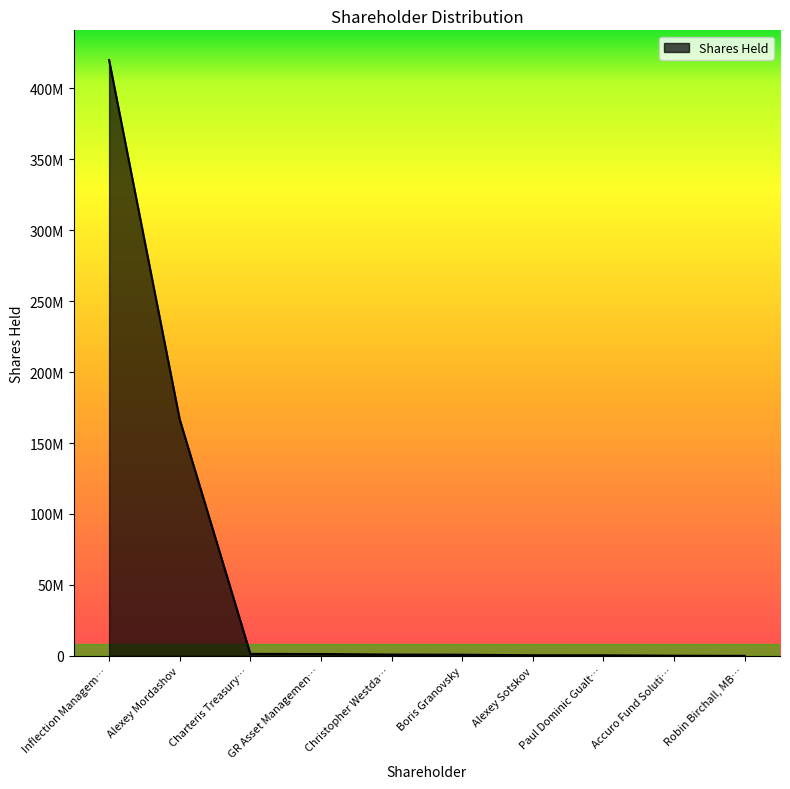

Rank the categories by value from lowest to highest.

Robin Birchall, MB…, Accuro Fund Soluti…, Paul Dominic Gualt…, Alexey Sotskov, Boris Granovsky, Christopher Westda…, GR Asset Managemen…, Charteris Treasury…, Alexey Mordashov, Inflection Managem…